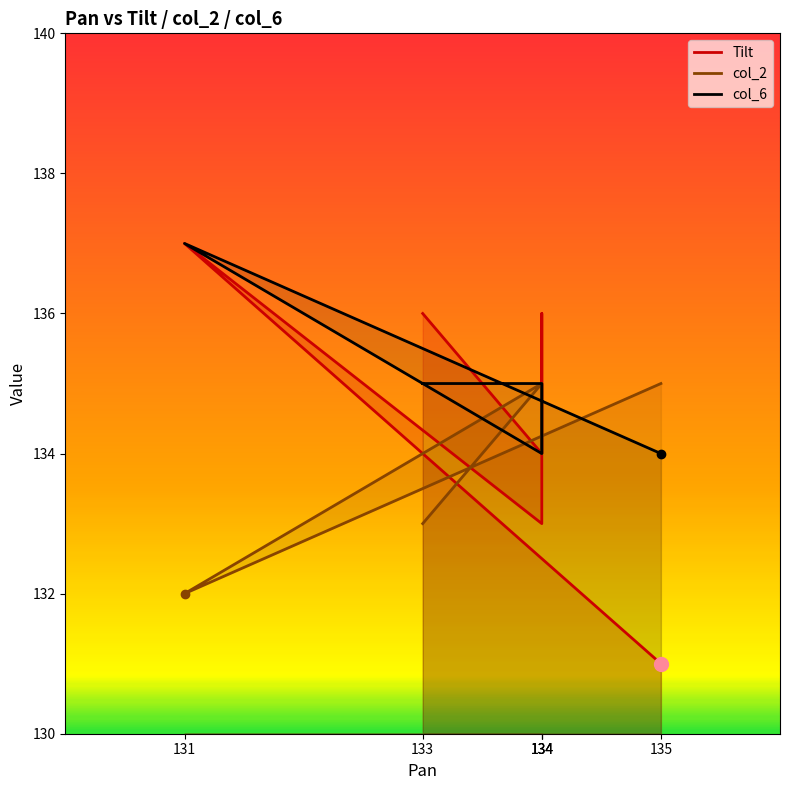

At which category is the sum across all series the highest?

131